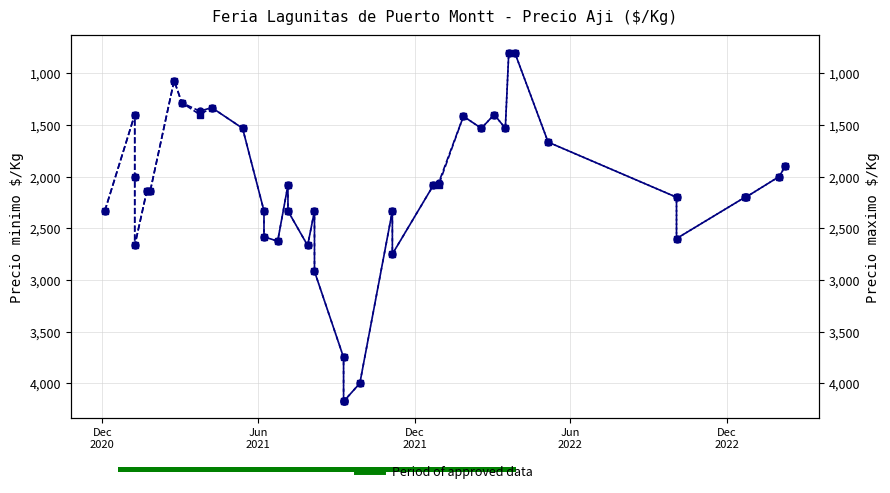

Count the number of data series in this chart.

2